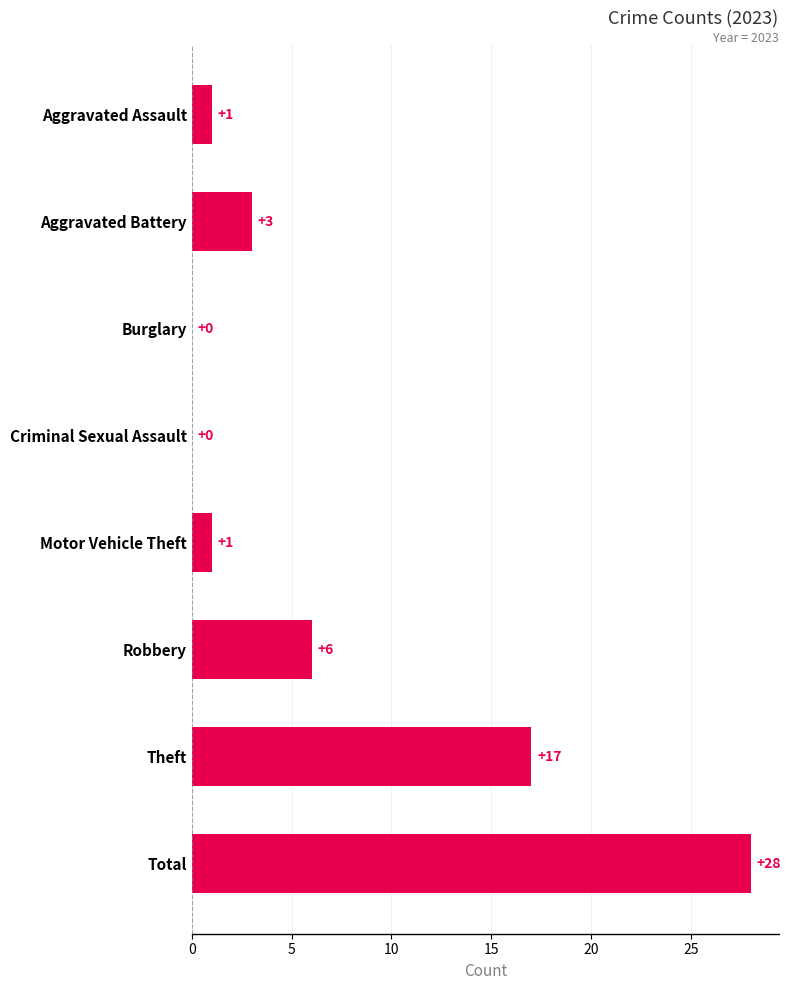

At which category does the chart reach its peak across all series?

Total